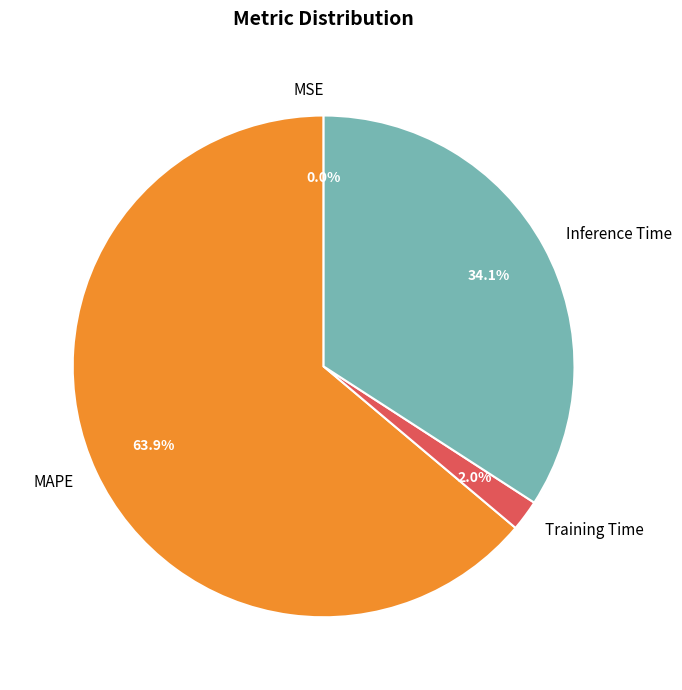

What portion of the pie excludes MAPE?

36.1%